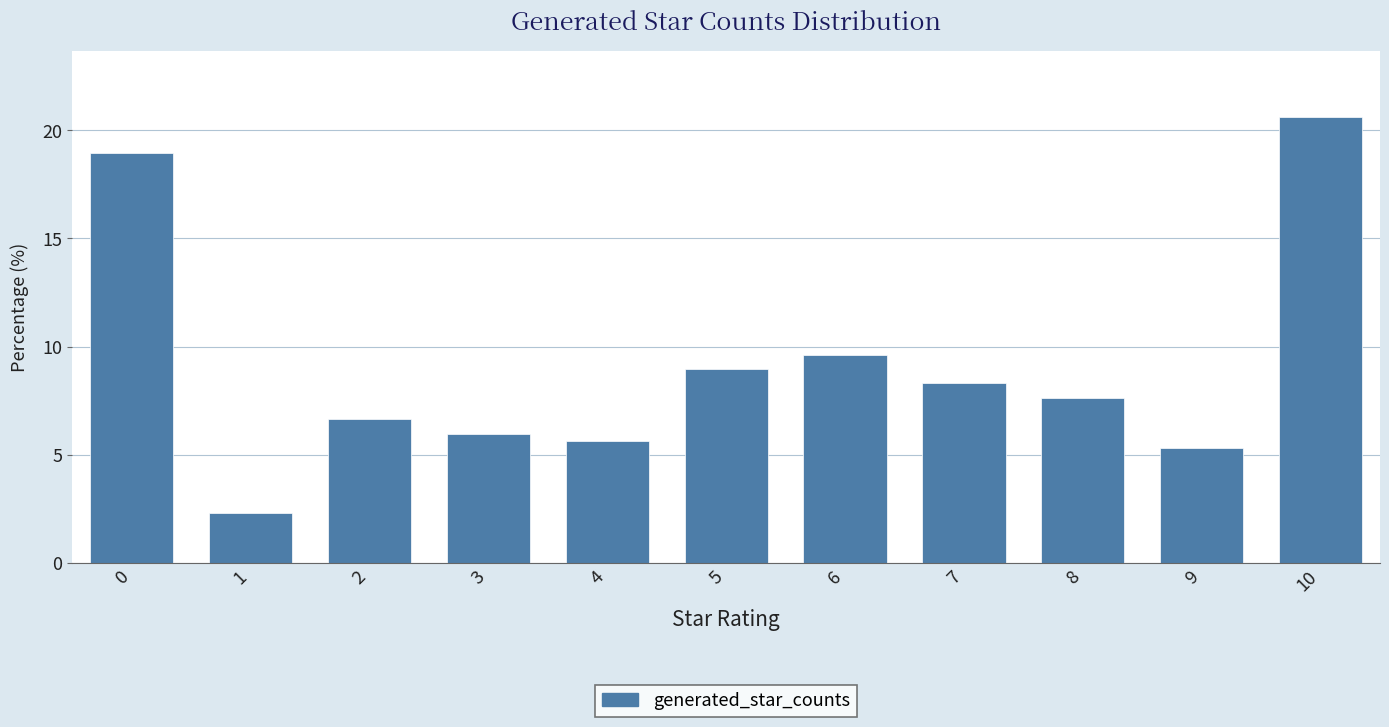

The value at 9 is 5.3. True or false?

True